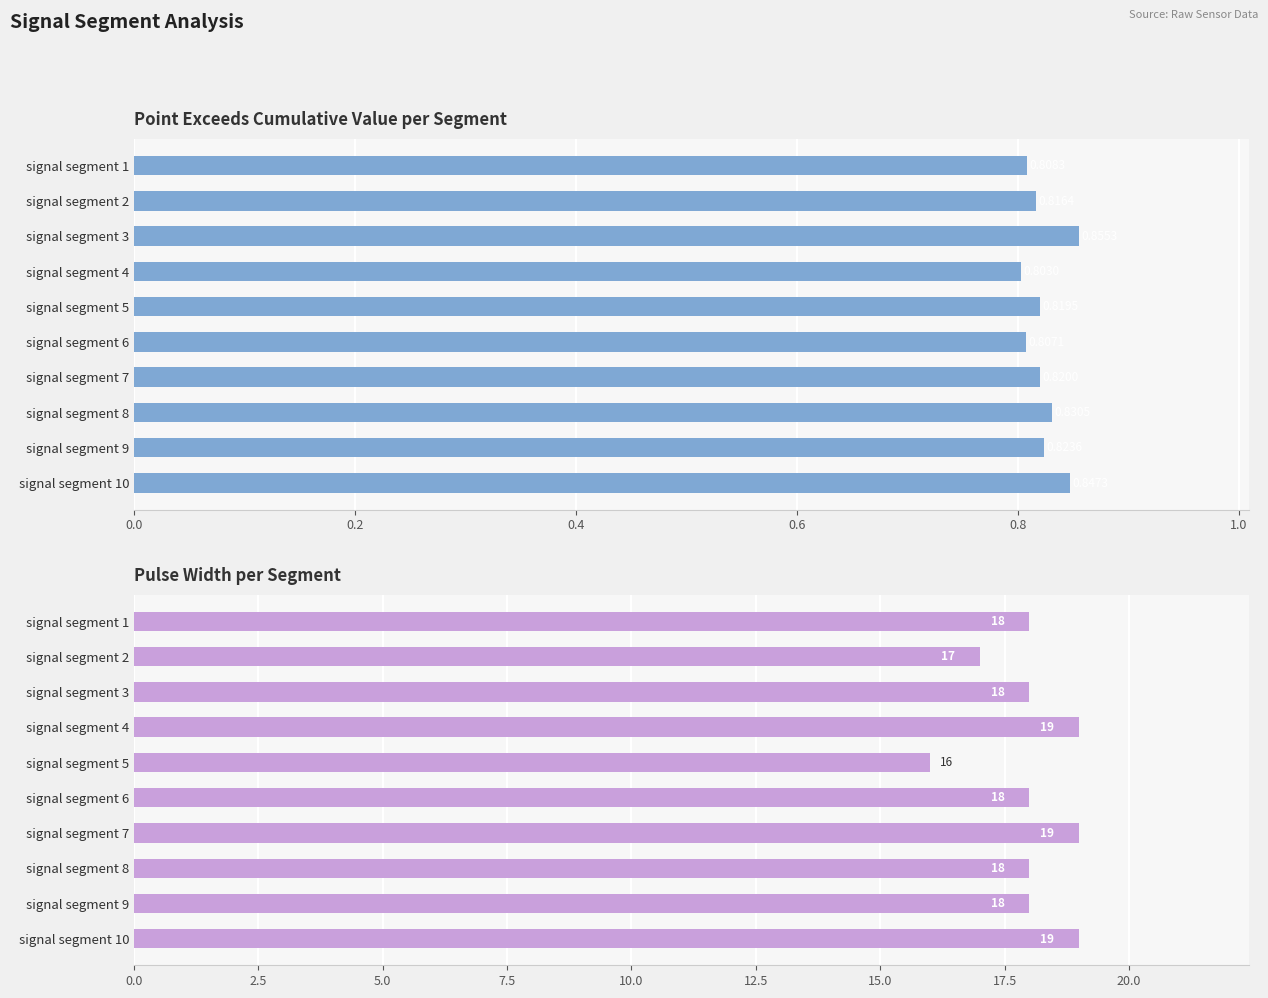

Which series has the widest spread of values?

Pulse_Width